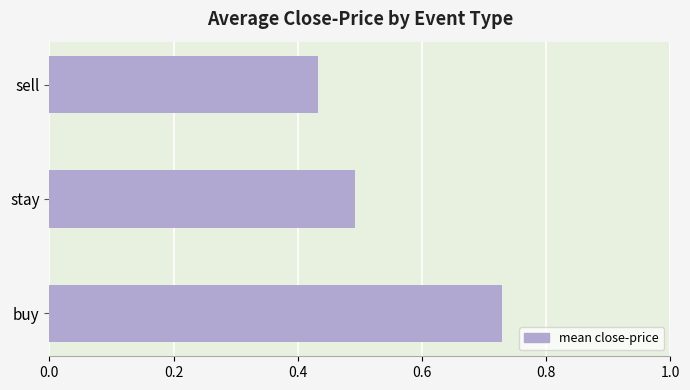

Rank the categories by value from highest to lowest.

buy, stay, sell